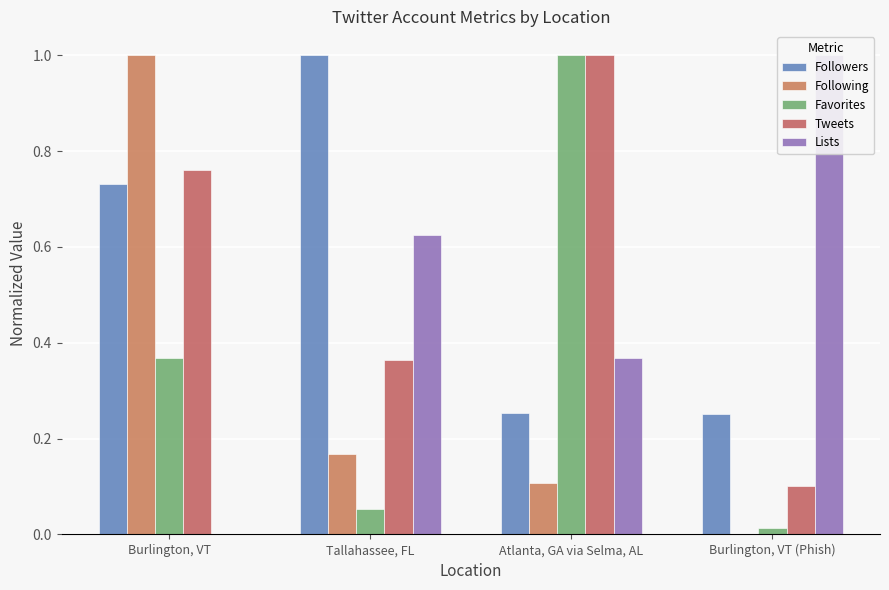

How many data points does each series have?

4